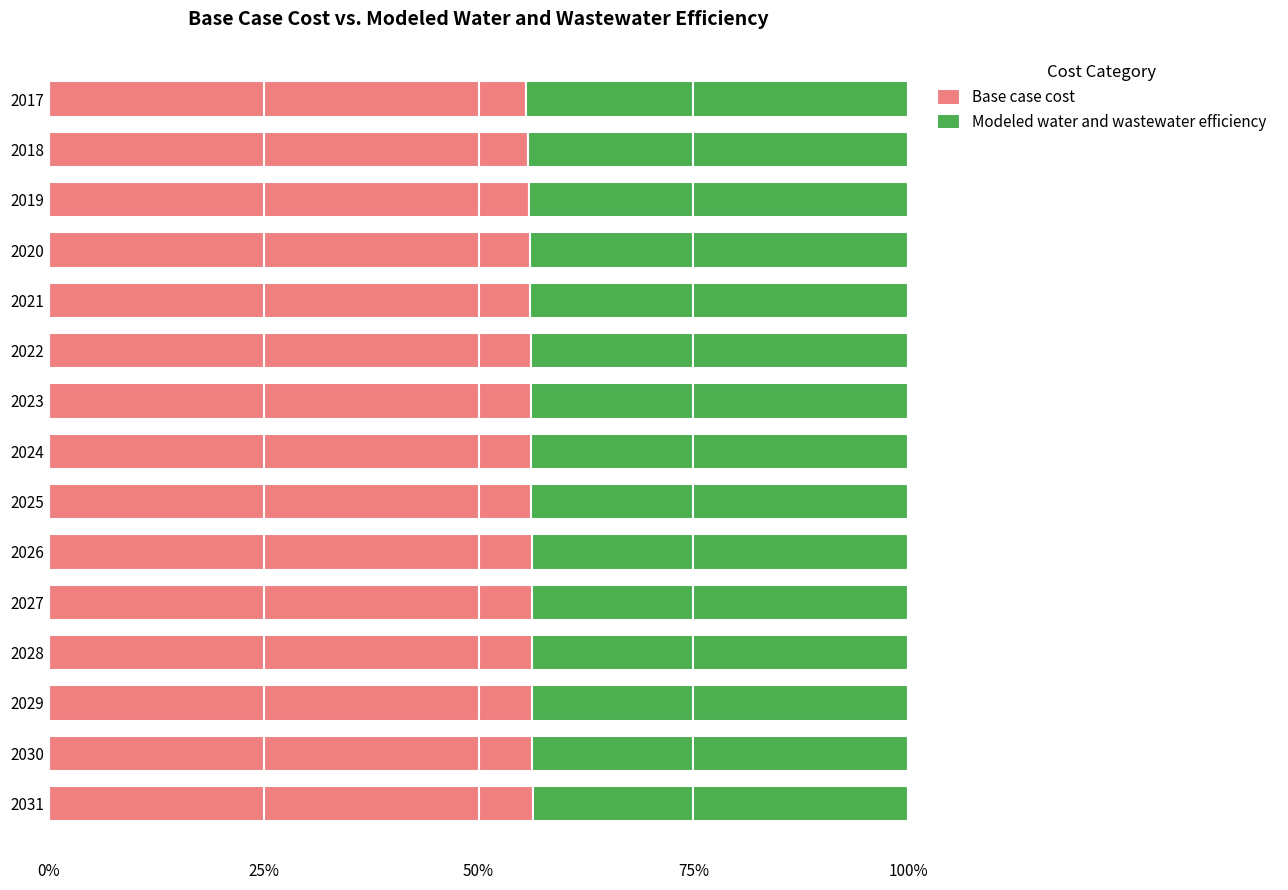

What is the sum of the Base case cost values at 2024 and 2031?

112.4